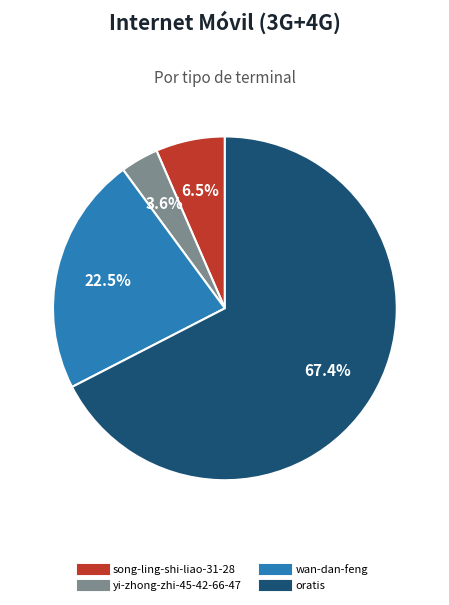

Which slice is the smallest?

yi-zhong-zhi-45-42-66-47